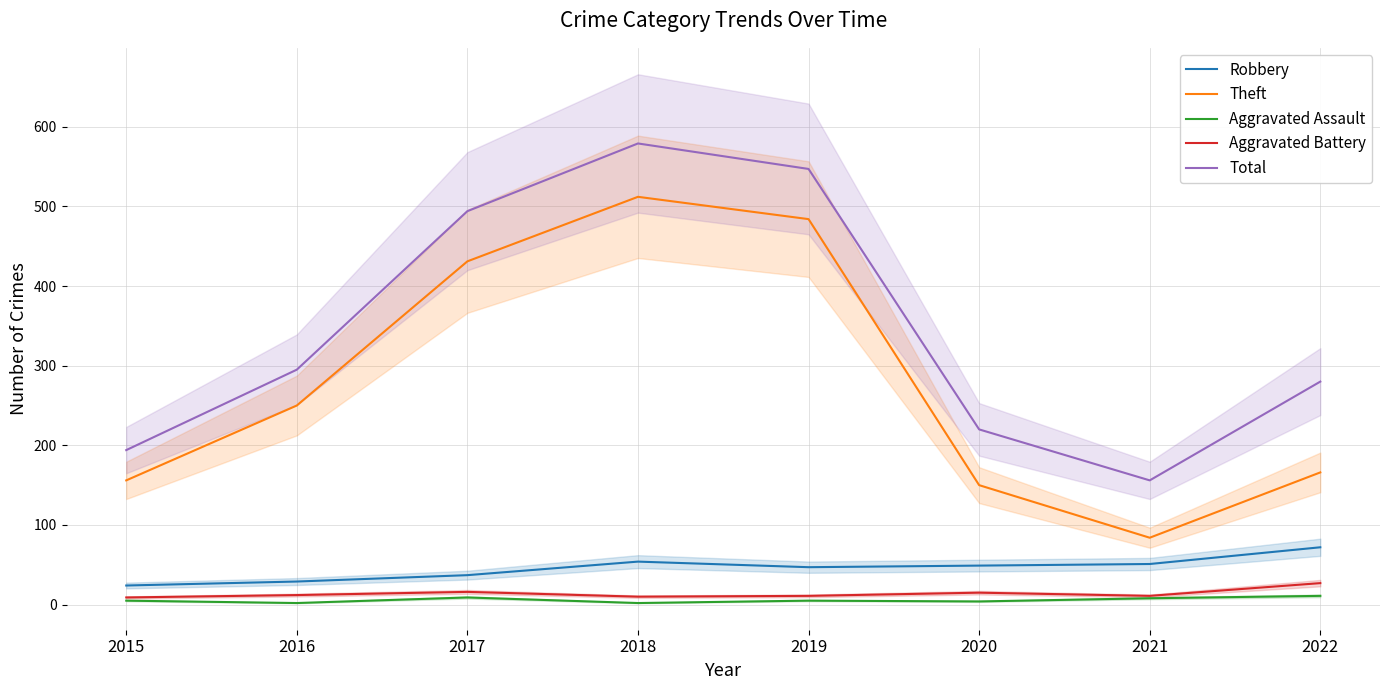

The value of Theft at 2020 is 61. True or false?

False